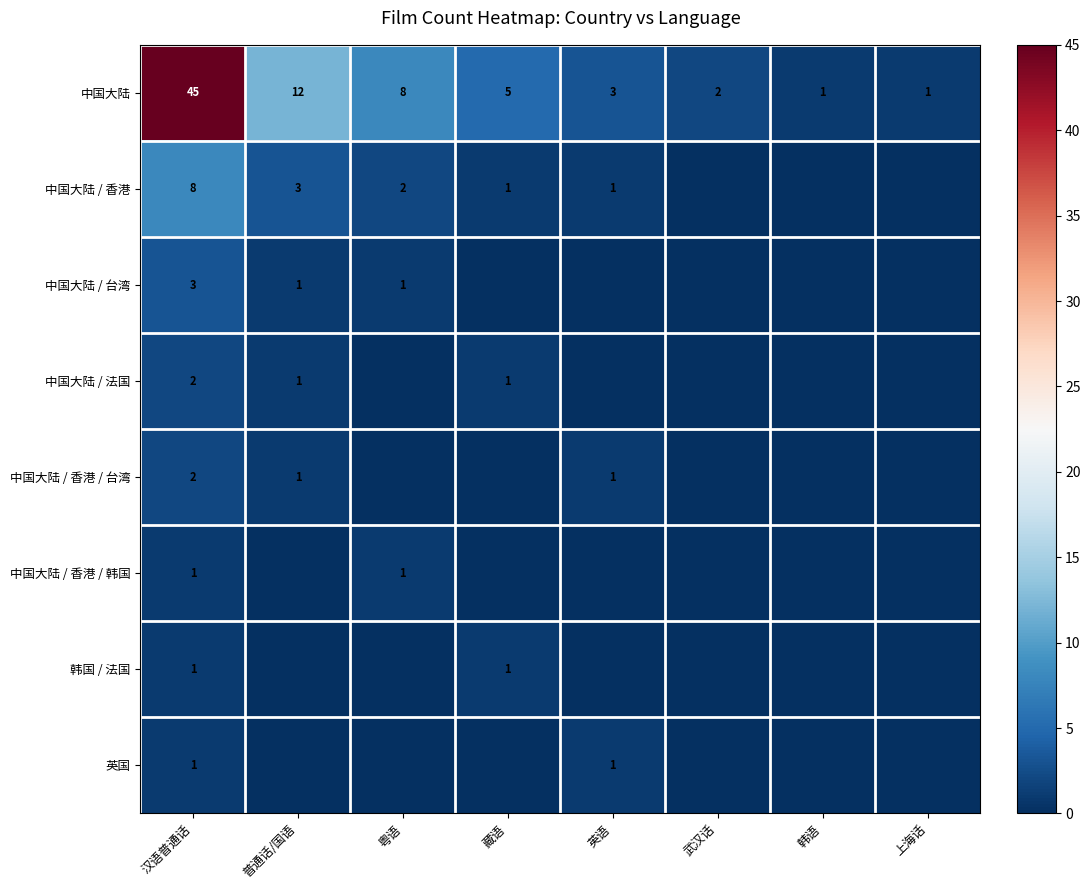

What is the difference between the second highest and minimum values in the 中国大陆 series?

11